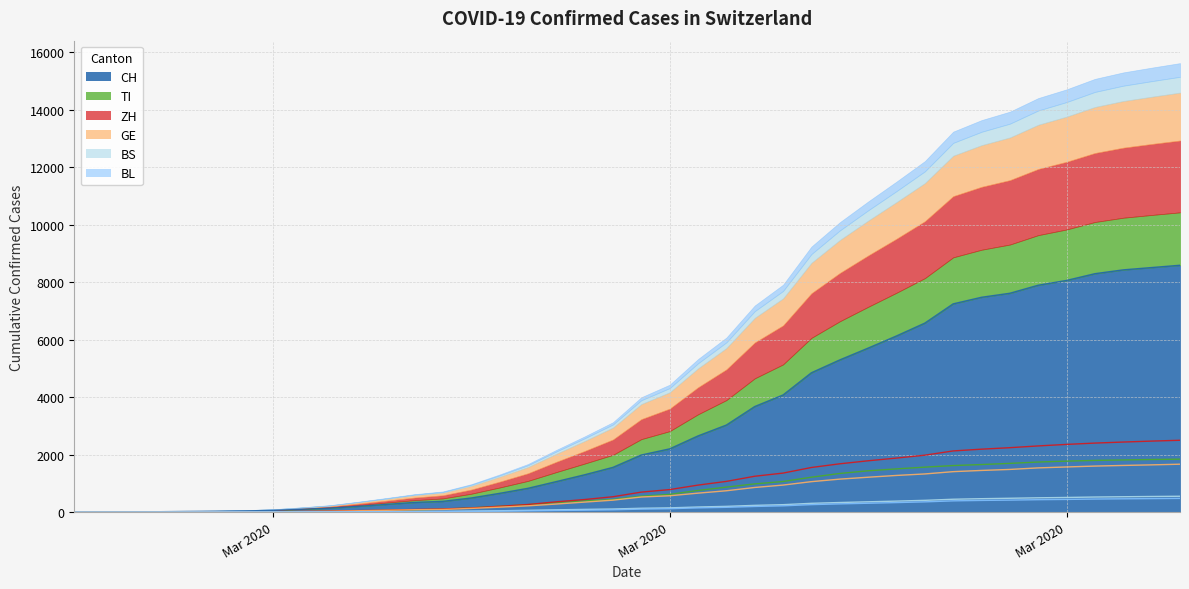

The TI series shows 1437 at 2020-03-24. True or false?

True